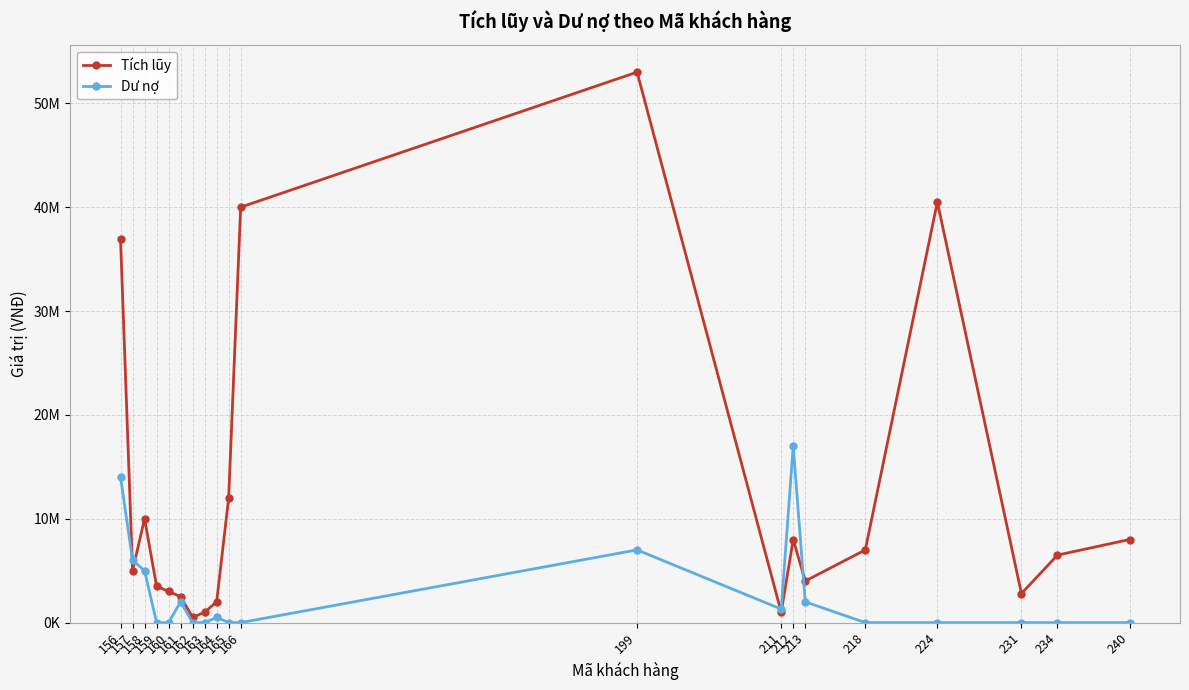

At how many categories does at least one series exceed 31739848?

4